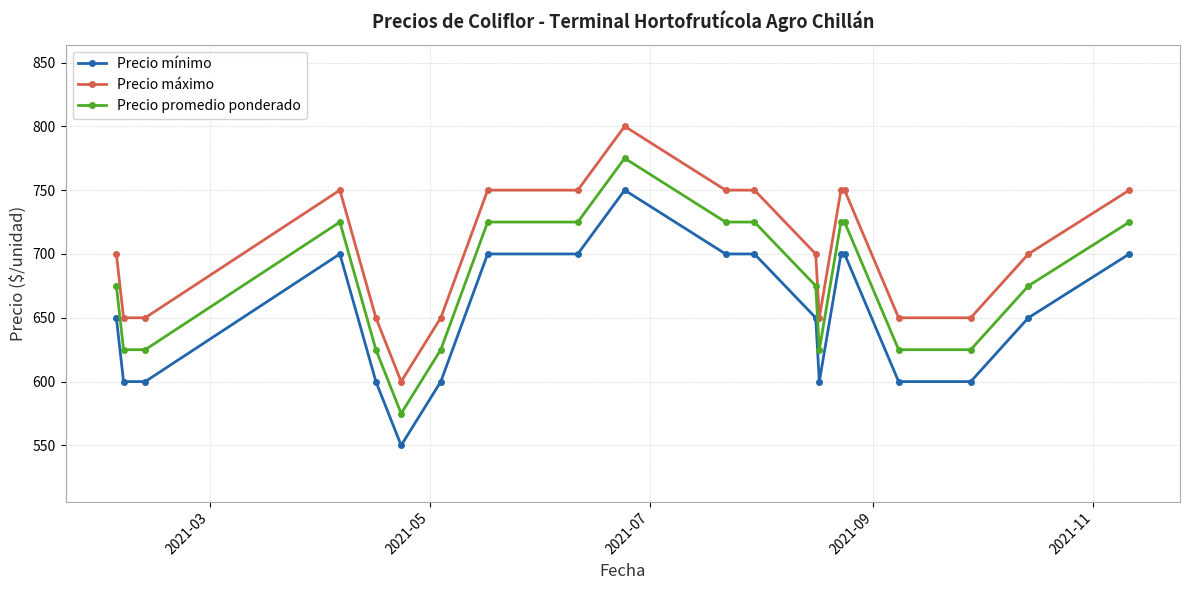

List the series in order of their peak value, lowest first.

Precio mínimo, Precio promedio ponderado, Precio máximo